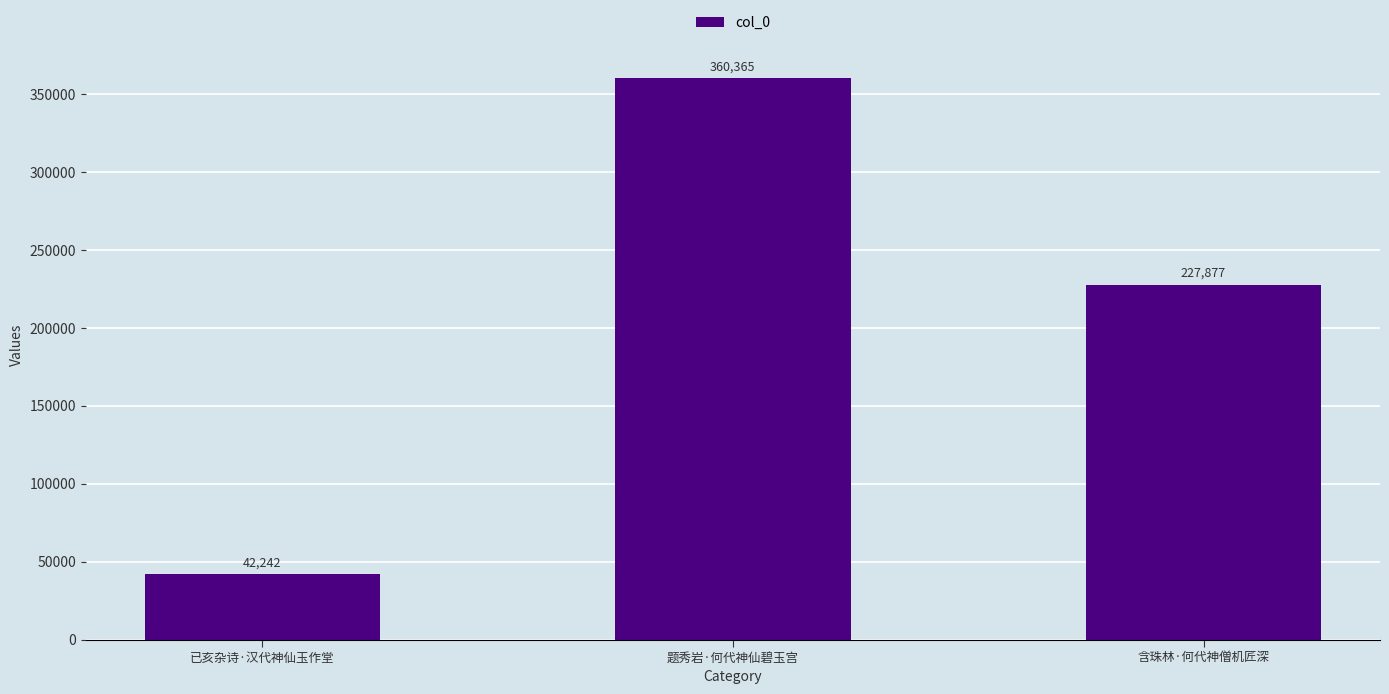

Which category has the lowest value across all series?

已亥杂诗·汉代神仙玉作堂